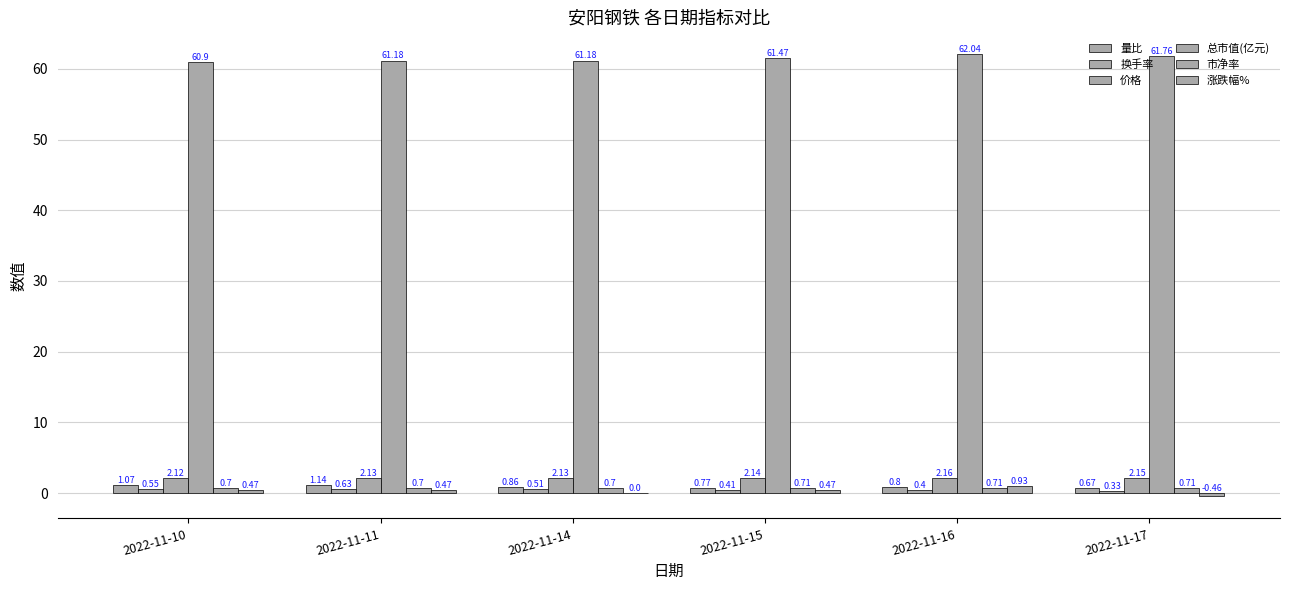

Count the number of categories in the chart.

6